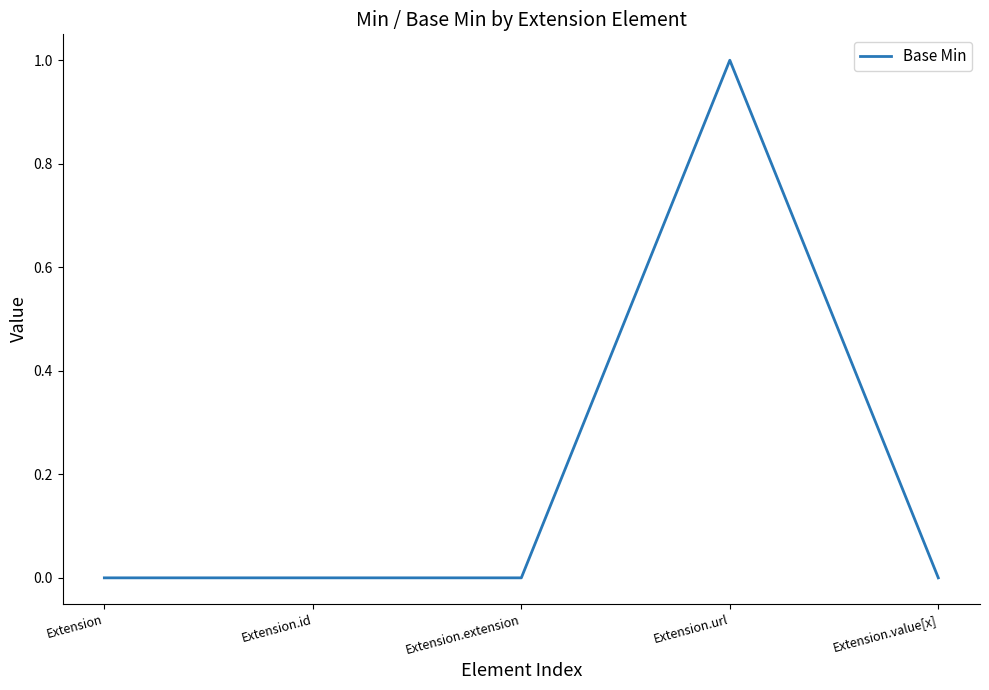

What position from the left is Extension.url?

4